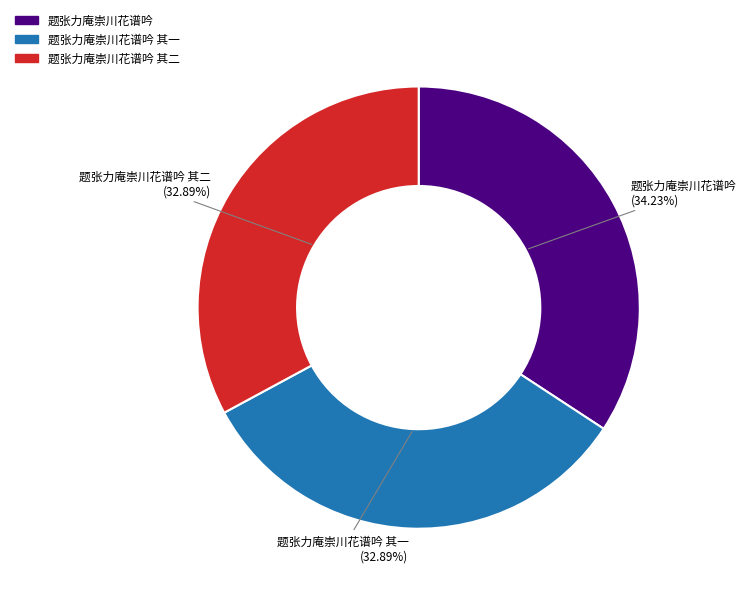

Combined, what portion of the pie is 题张力庵崇川花谱吟 其二 and 题张力庵崇川花谱吟 其一?

65.8%